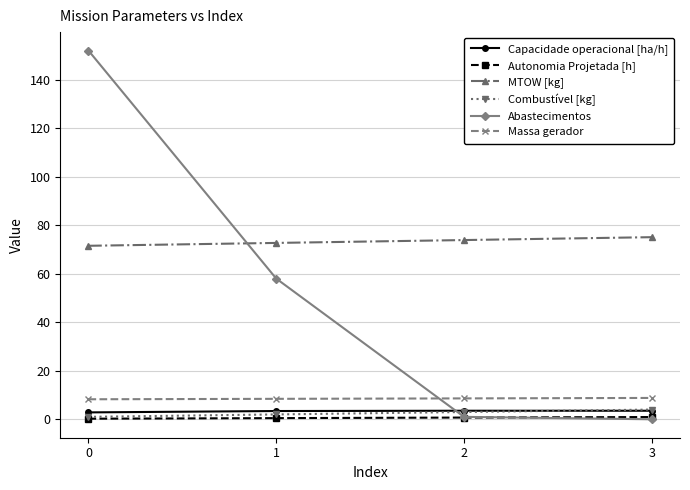

What is the sum of all Capacidade operacional [ha/h] values?

13.3